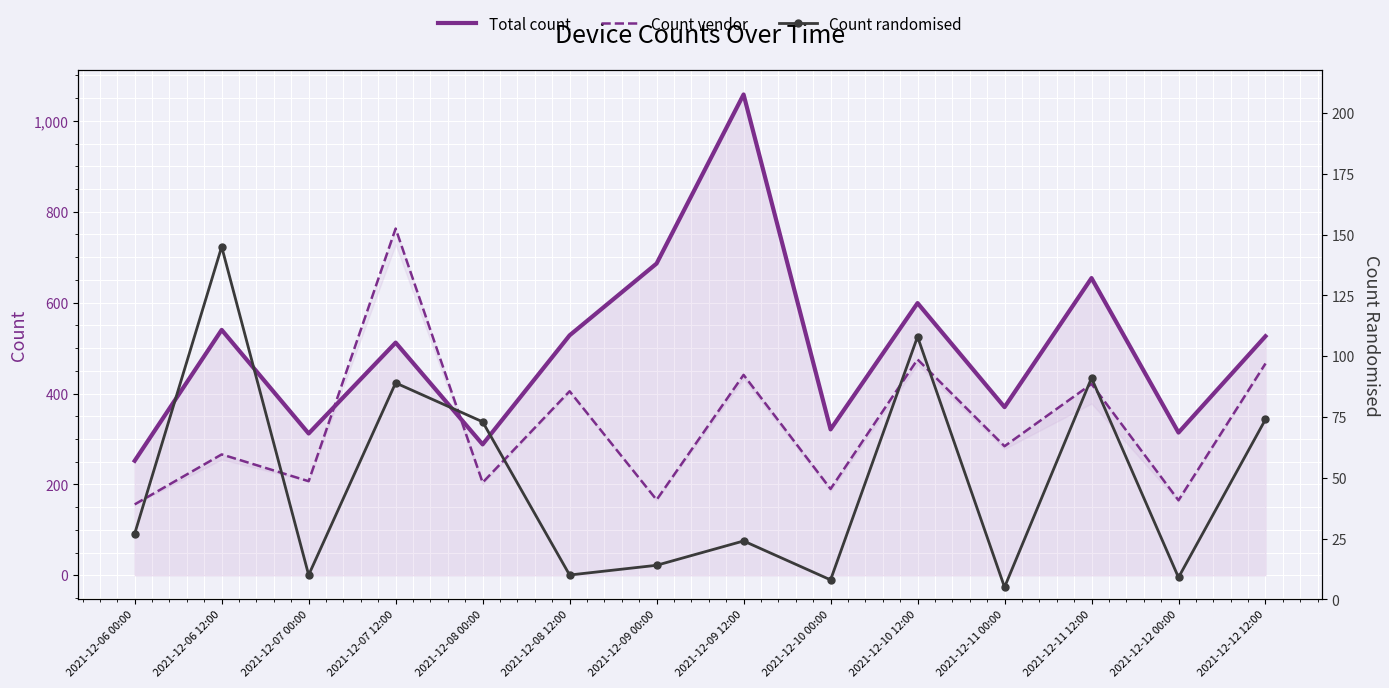

What is the label of the 5th point from the left?

2021-12-08 00:00